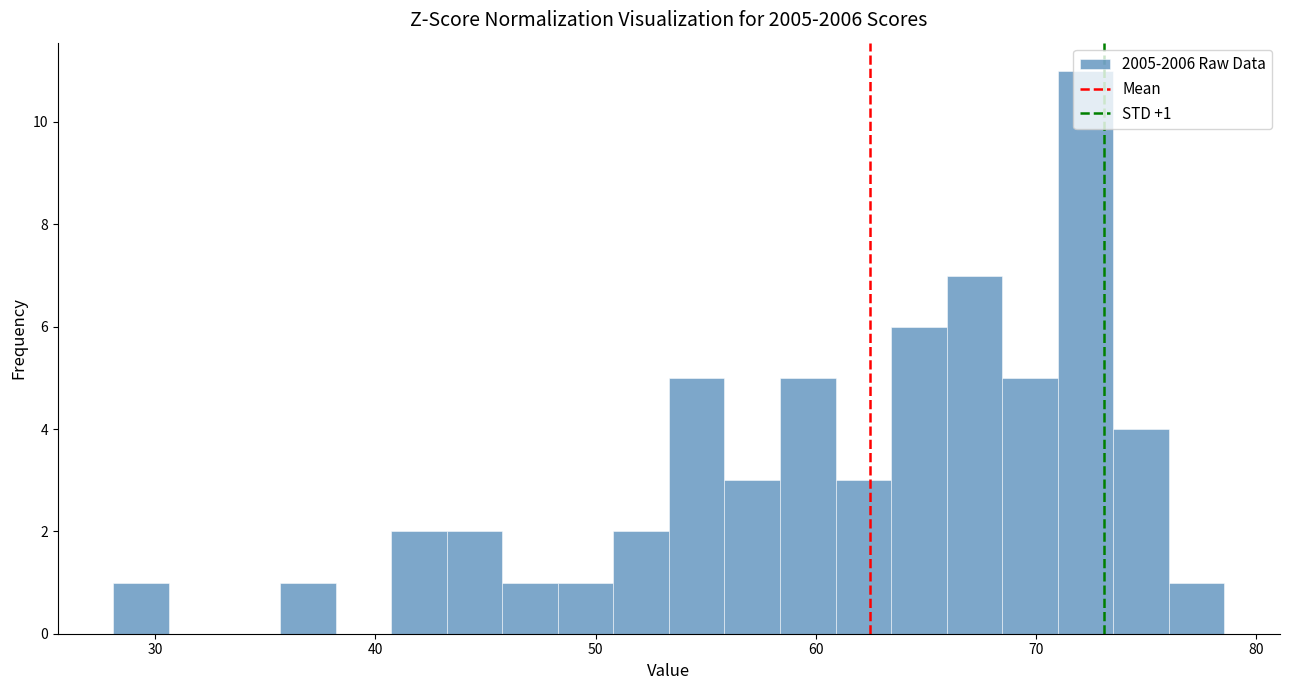

Read against the x-axis, roughly where is the centre of the tallest bar?

72